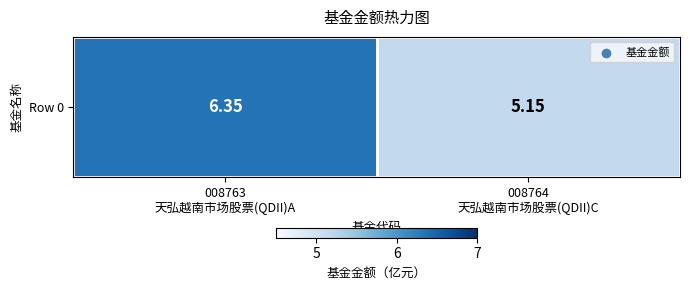

True or false: the data shows 1.5 at 008763
天弘越南市场股票(QDII)A.

False